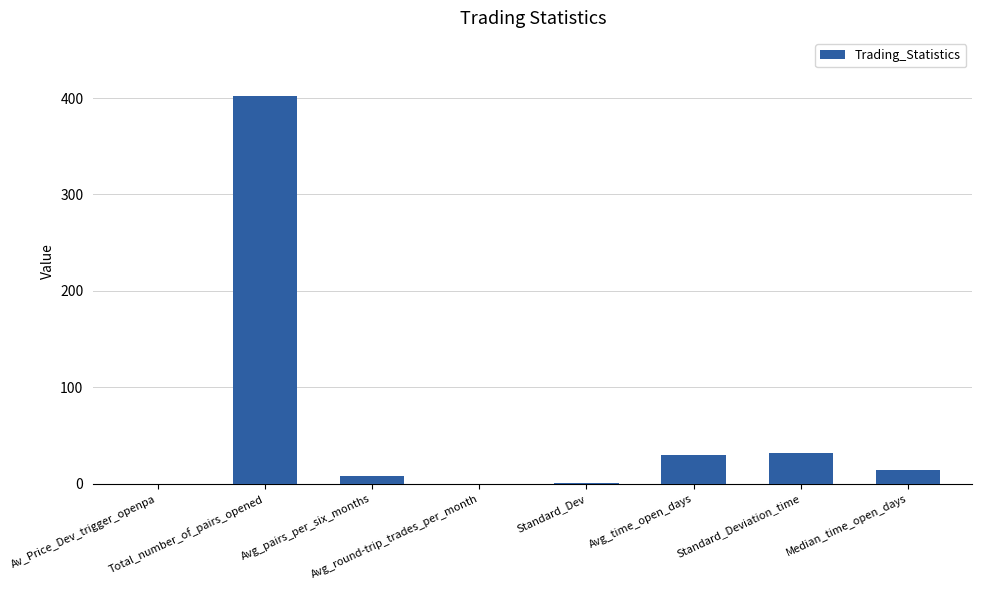

What is the sum of all values?

488.3